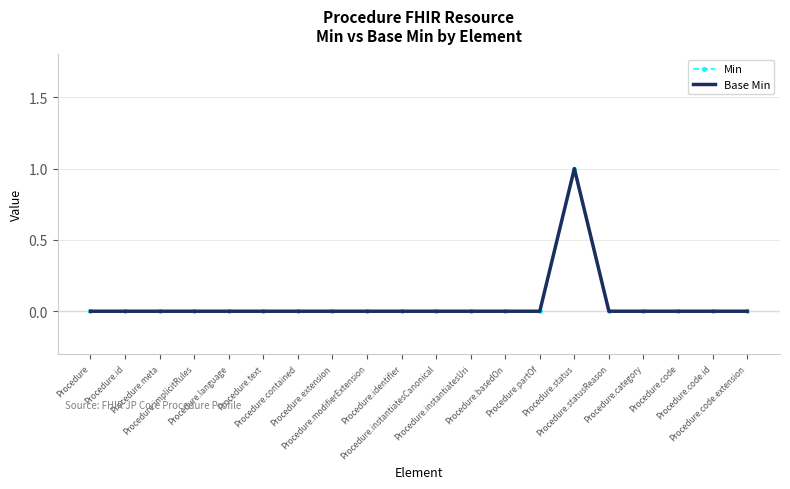

True or false: Min and Base Min cross at least once.

False